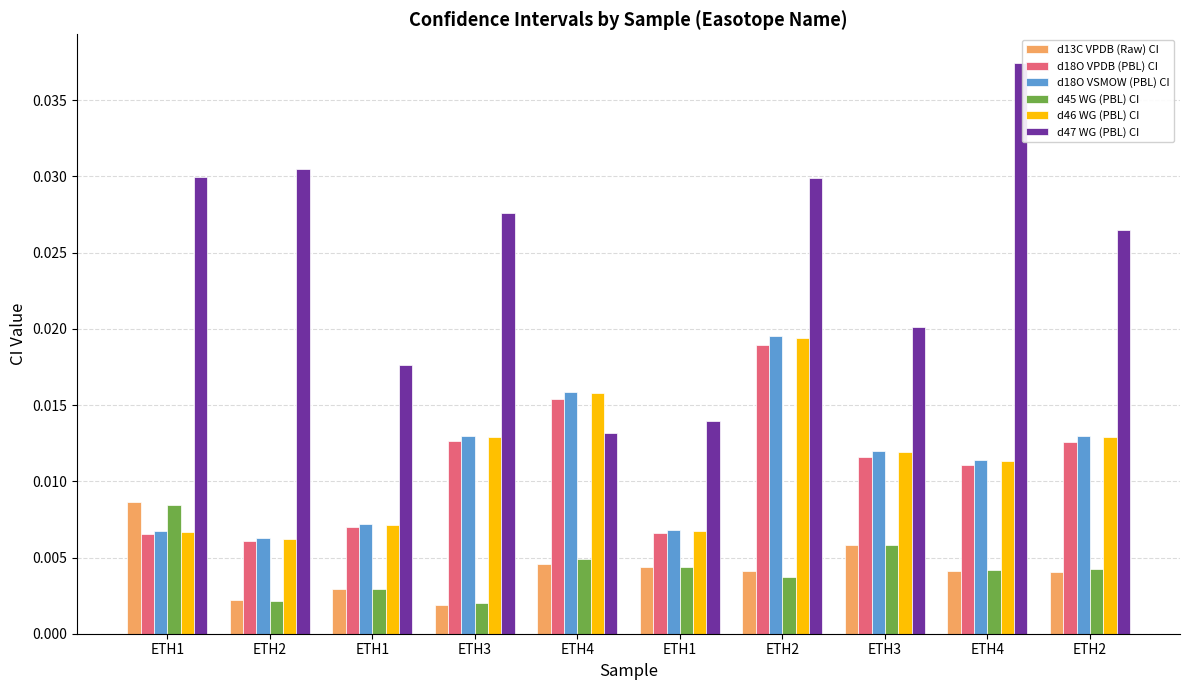

Count the d47 WG (PBL) CI values in the range 0 to 1.

10